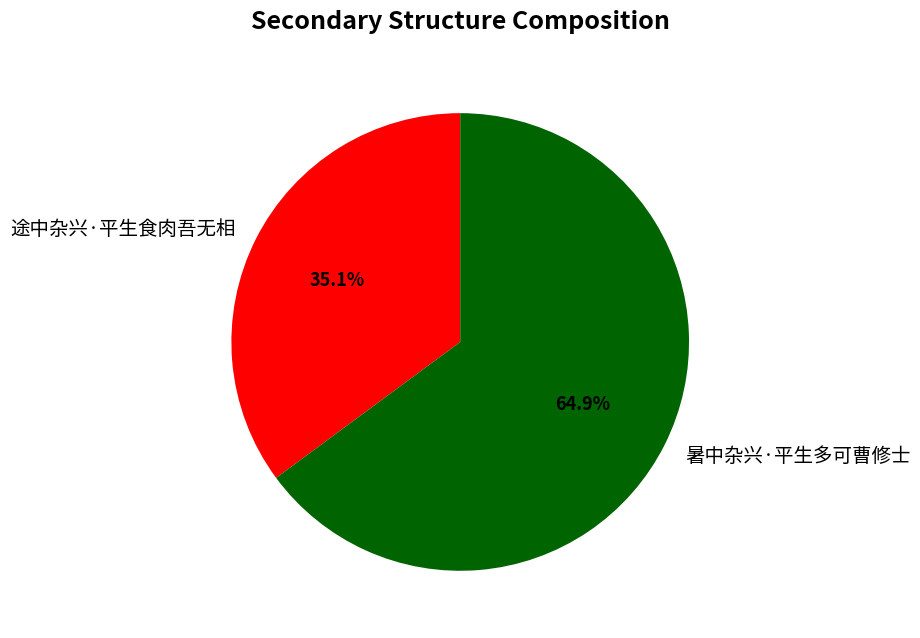

What is the smallest slice in the pie chart?

途中杂兴·平生食肉吾无相